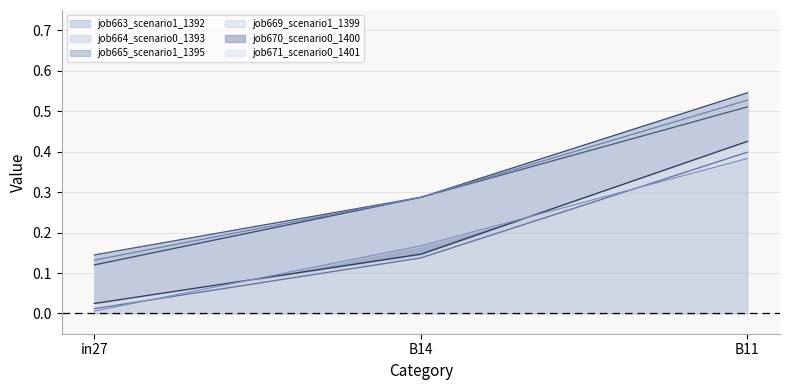

Rank the categories by job665_scenario1_1395 value from highest to lowest.

B11, B14, in27